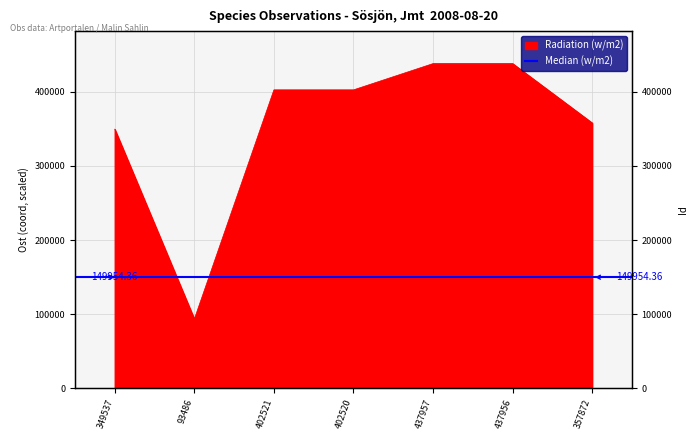

Reading right to left, transcribe all the data shown in this chart.

357872	437956	437957	402520	402521	93486	349537